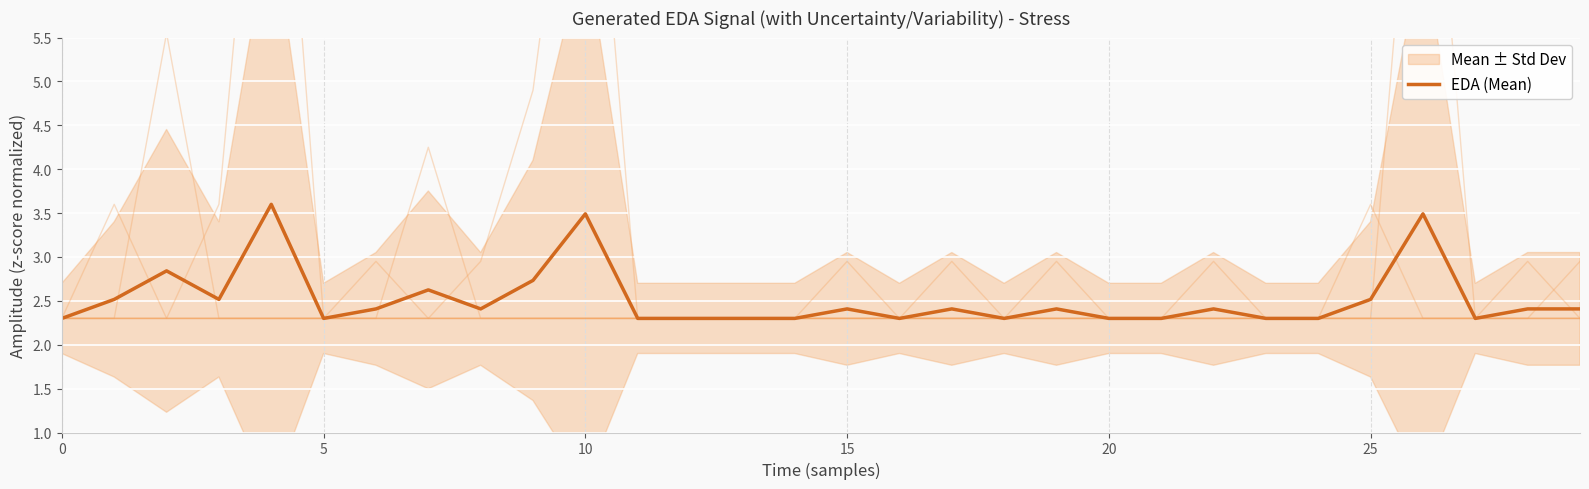

What is the lowest value of the EDA (Mean) series?

2.3